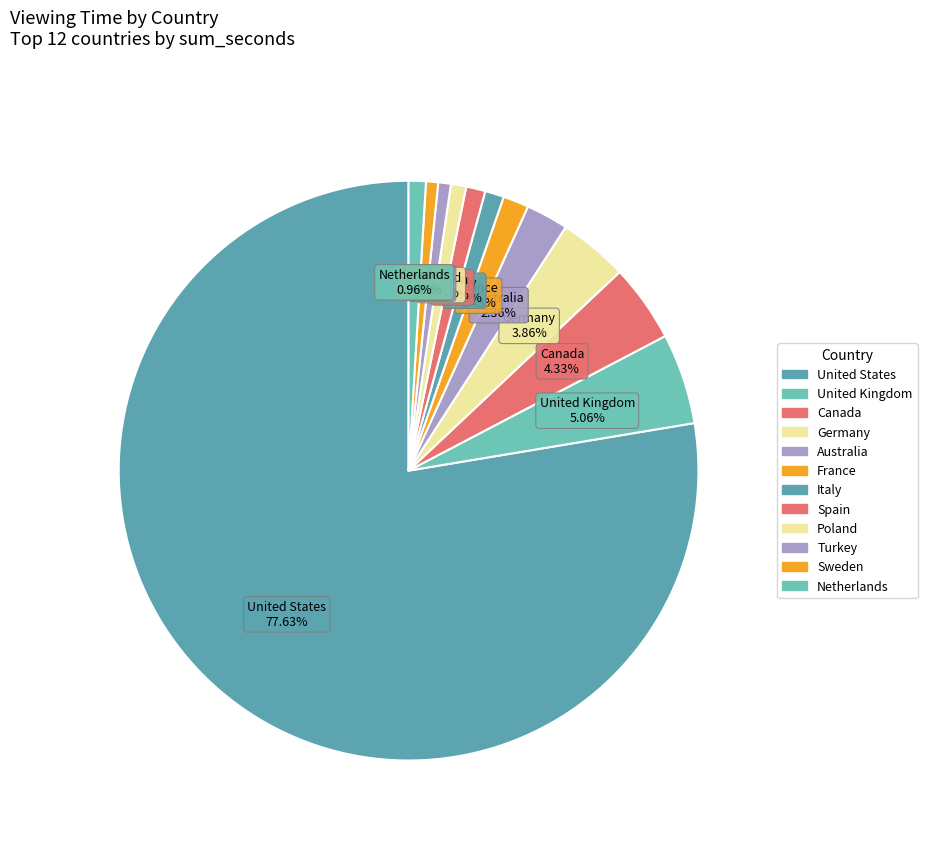

Combined, do United Kingdom and Germany account for over 50%?

No